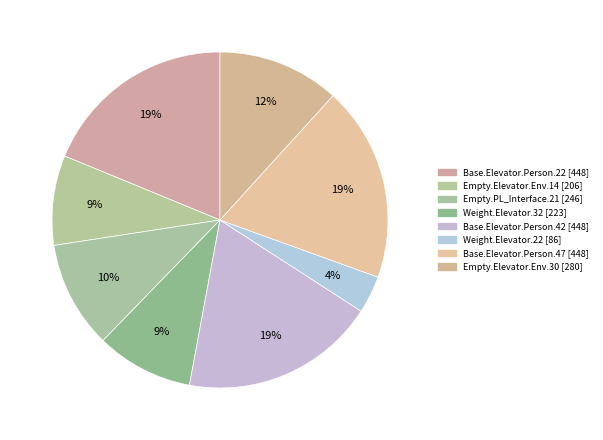

How many segments does this pie chart have?

8